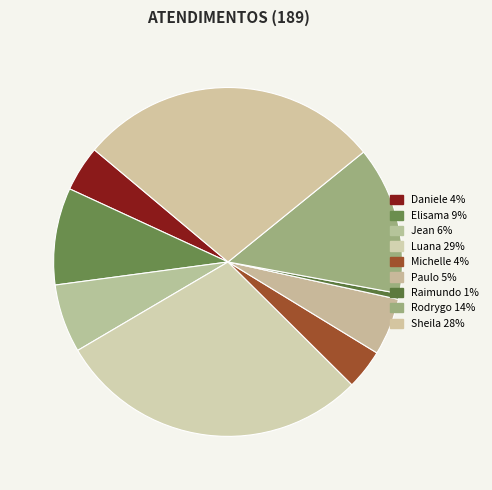

Is there any slice that represents more than half of the pie?

No